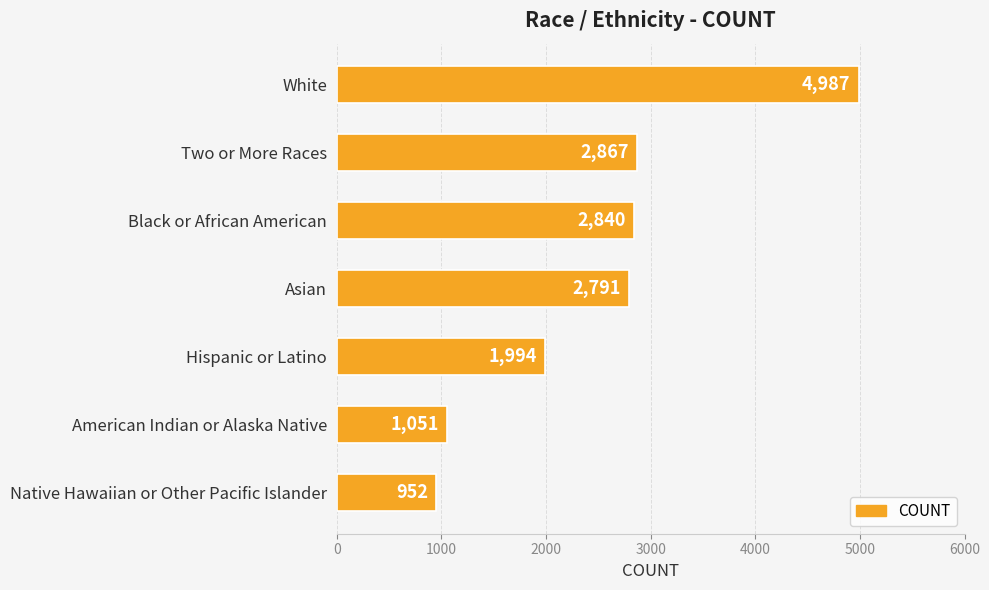

What is the label of the 1st bar from the bottom?

Native Hawaiian or Other Pacific Islander